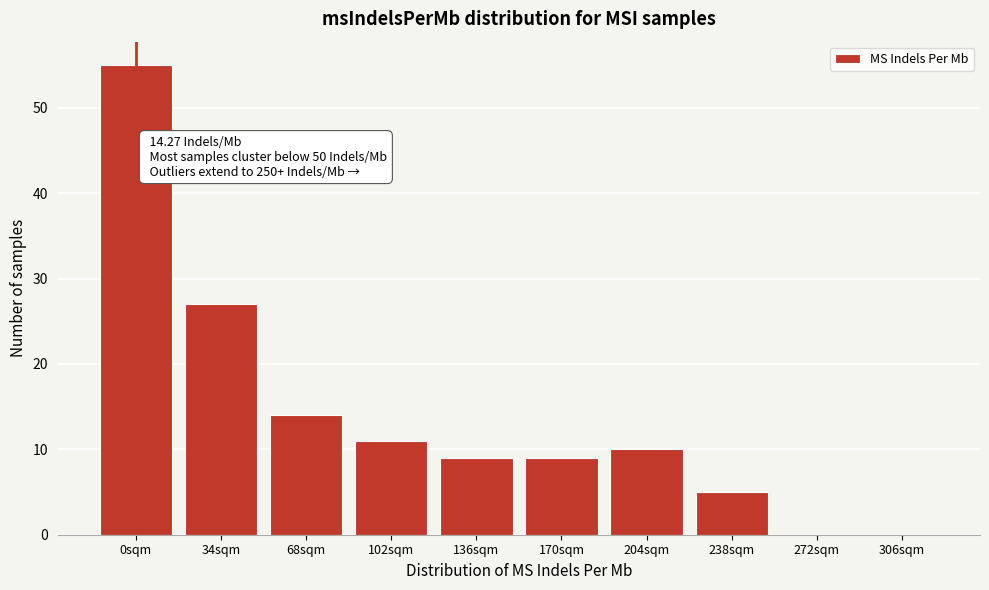

Reading right to left, transcribe all the data shown in this chart.

306sqm=0	272sqm=0	238sqm=5	204sqm=10	170sqm=9	136sqm=9	102sqm=11	68sqm=14	34sqm=27	0sqm=55